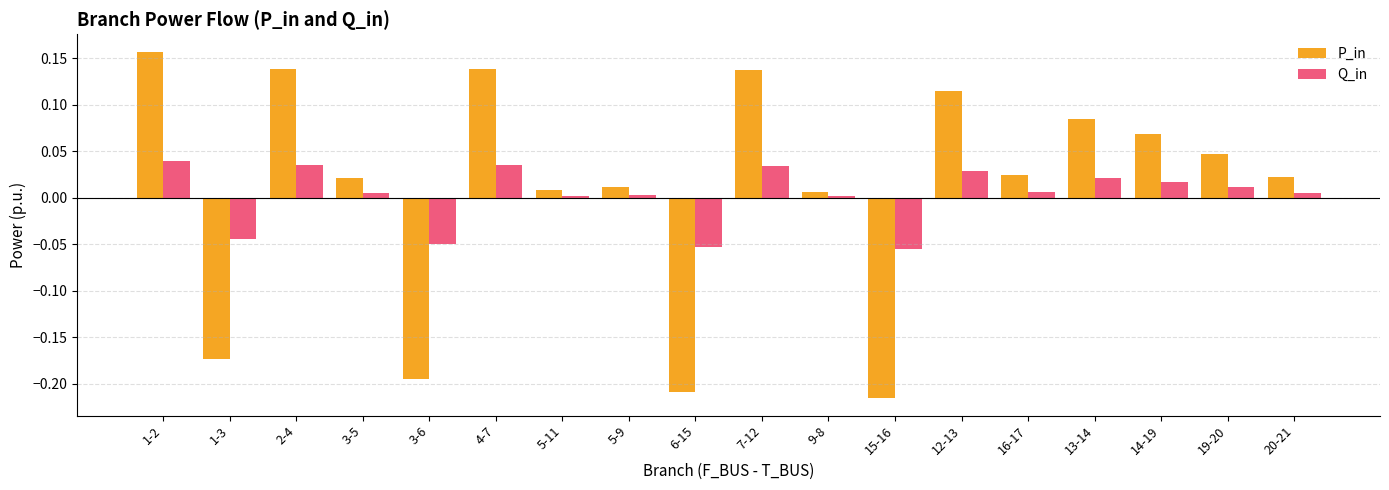

Between 5-11 and 6-15, which series saw the biggest shift?

P_in